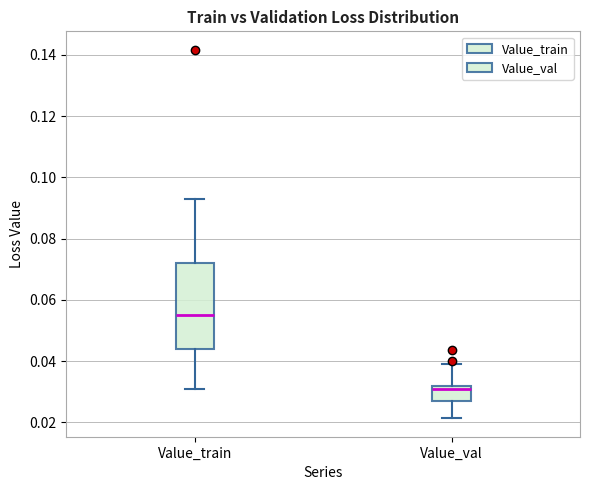

Reading left to right, transcribe this box plot: for each box, give where its median line is, the range the box spans, and where its two whiskers end, as read against the y-axis. The values are not printed on the chart, so give them approximately, as read against the axis.

Value_train: median 0.056, box 0.044 to 0.072, whiskers 0.030 to 0.094
Value_val: median 0.030, box 0.026 to 0.032, whiskers 0.022 to 0.040